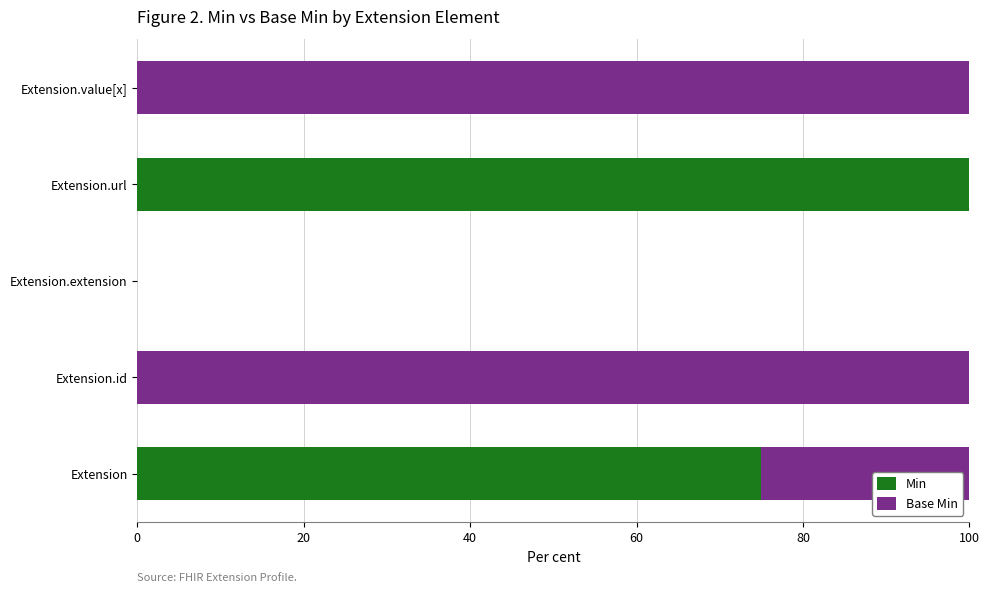

What is the total value across all series at Extension.value[x]?

100